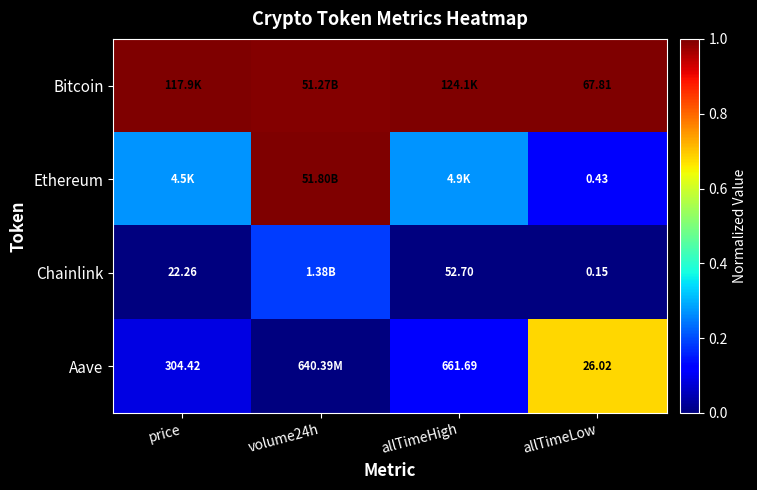

Rank the series at allTimeLow from lowest to highest value.

Chainlink, Ethereum, Aave, Bitcoin